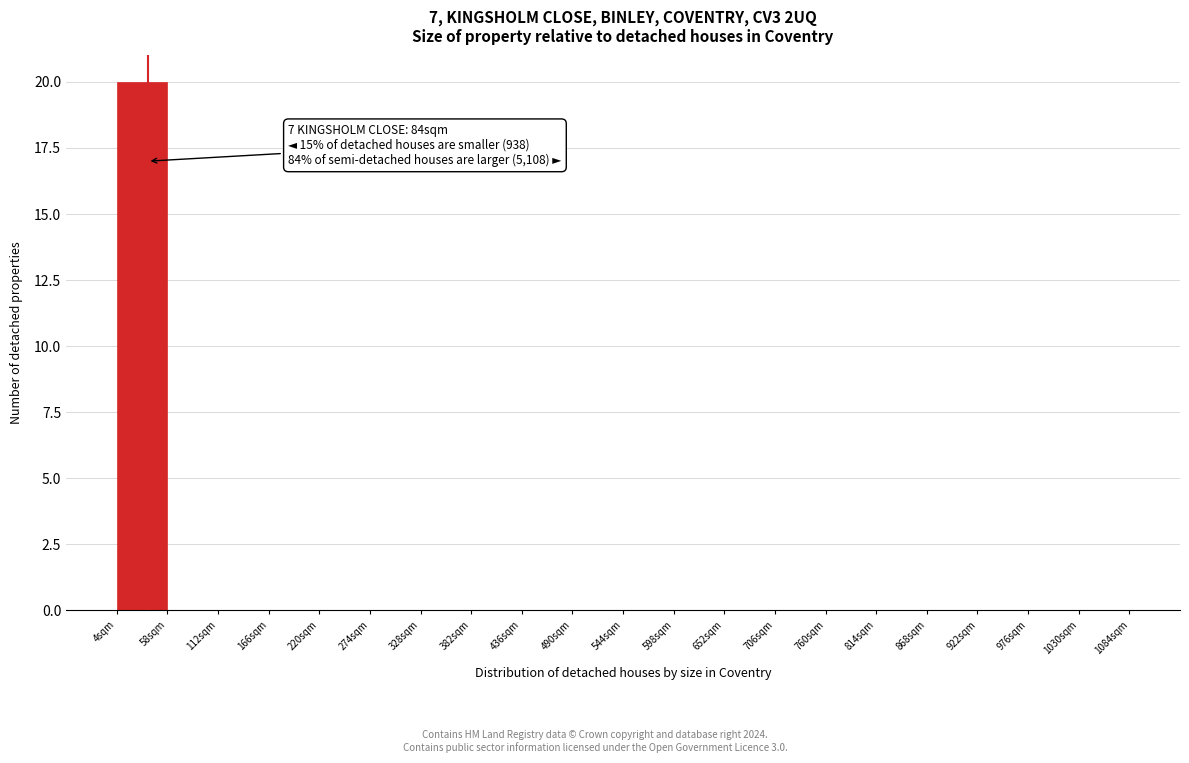

Which range on the x-axis has the tallest bar?

4 to 58